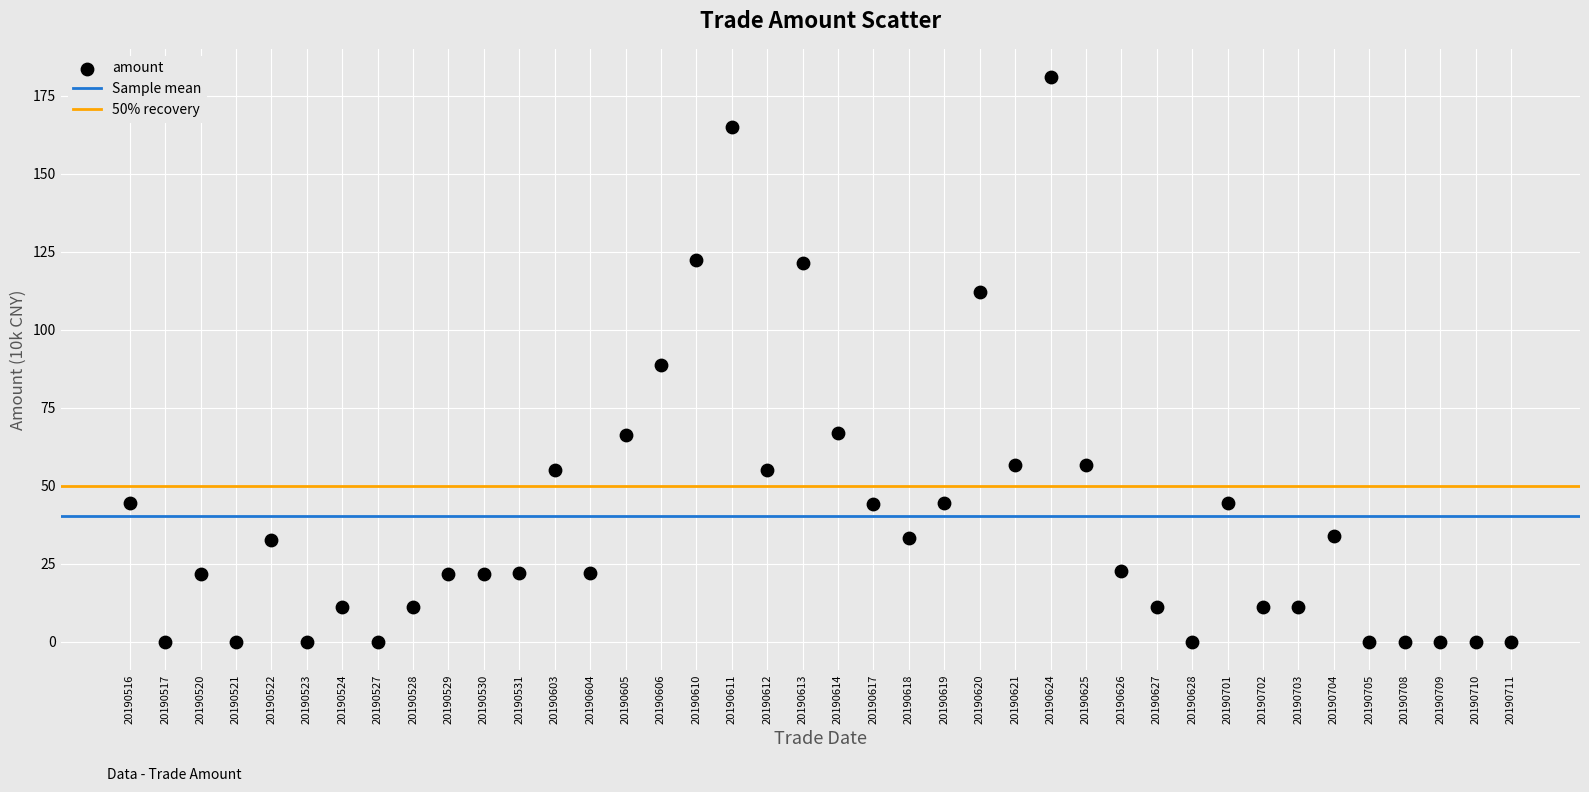

What is the range of Y values (max minus min)?

181.0